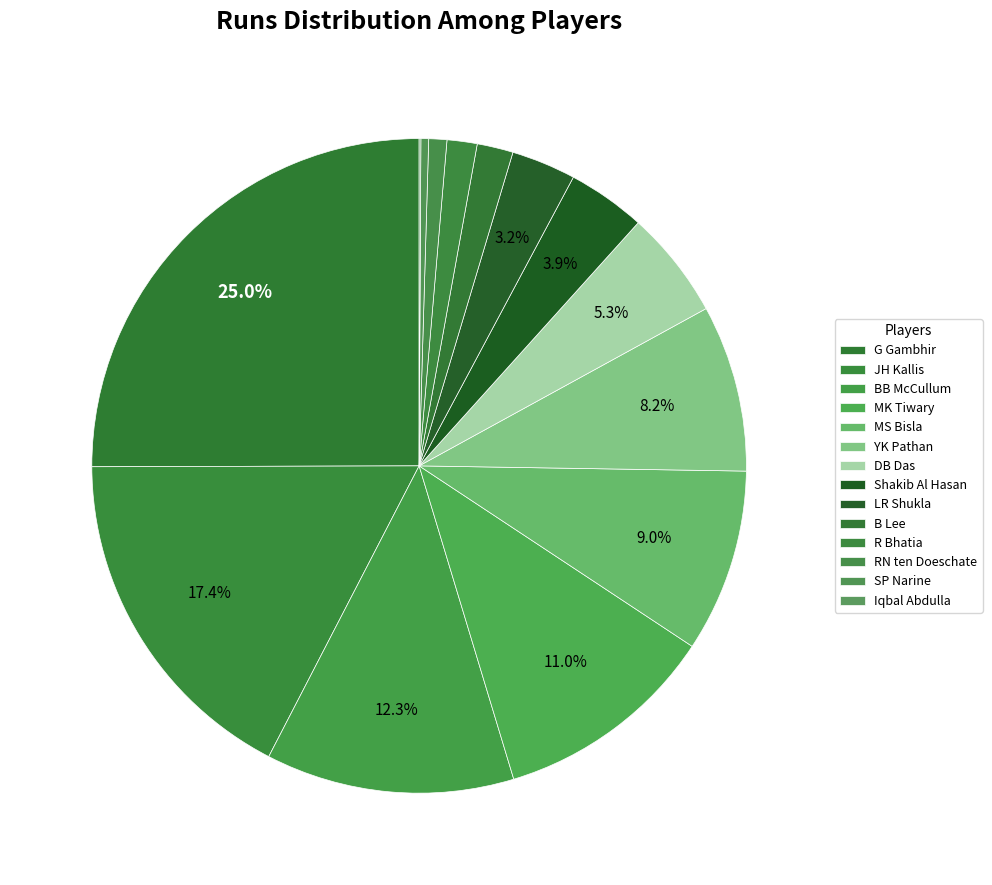

Does B Lee represent more than half of the total?

No